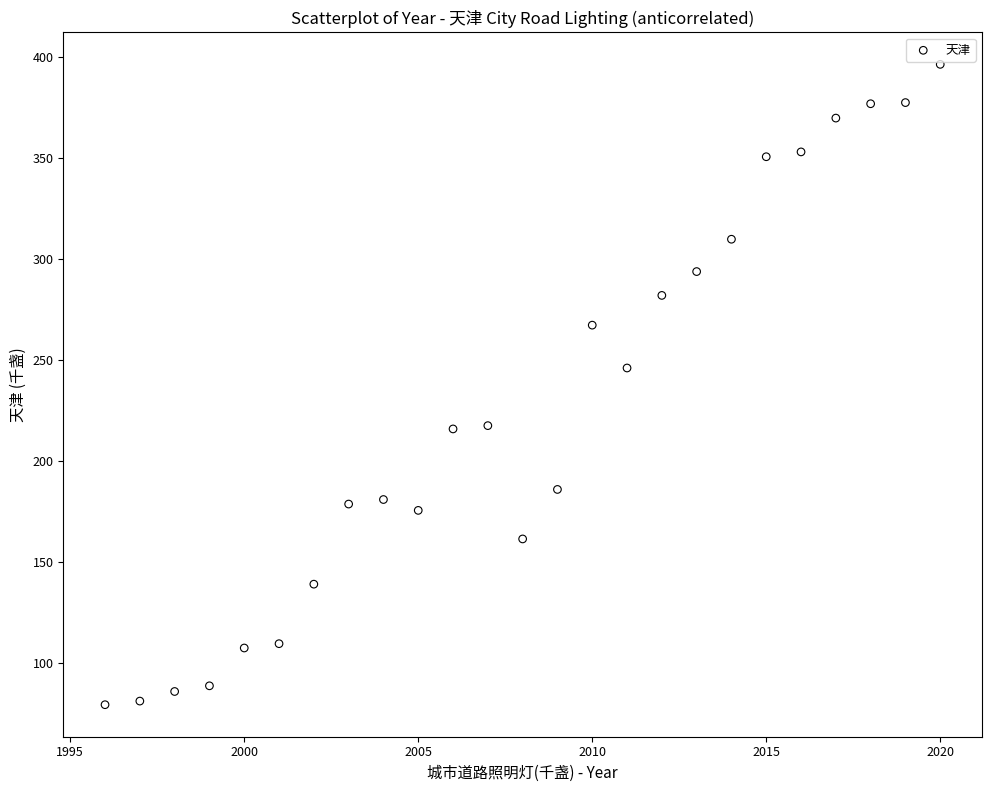

What is the range of X values (max minus min)?

24.0